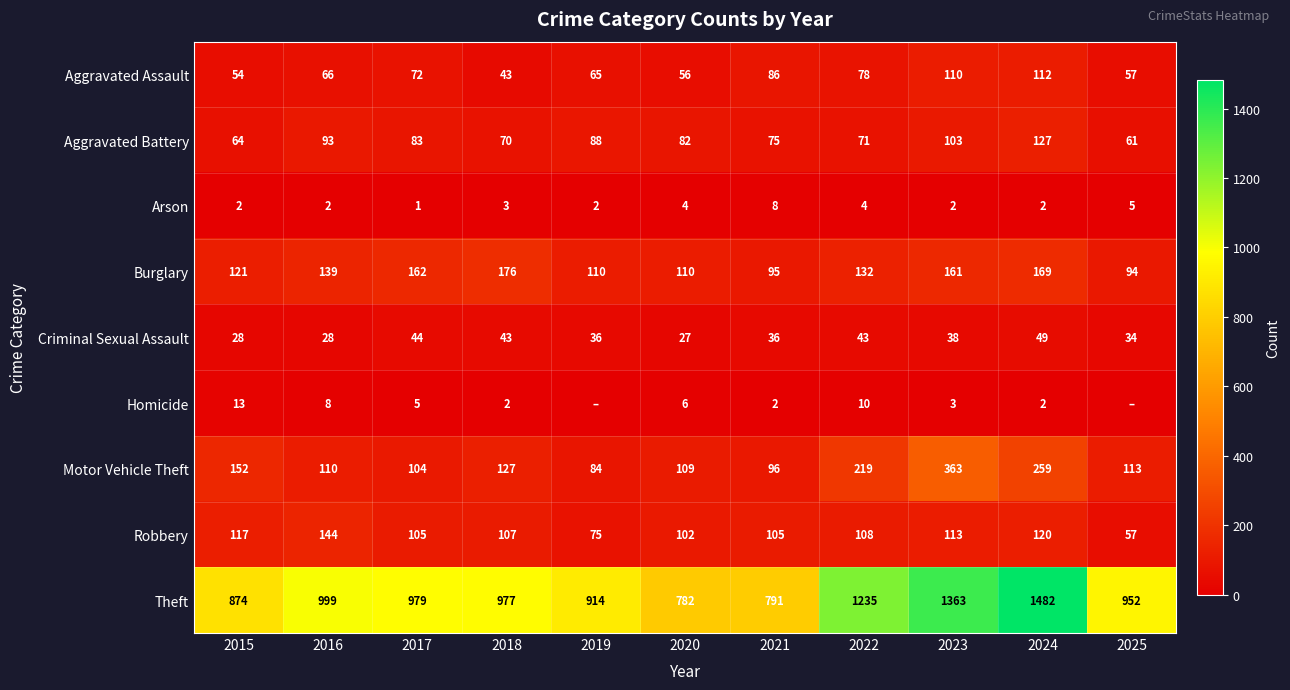

Between 2022 and 2024, which series saw the biggest shift?

Theft